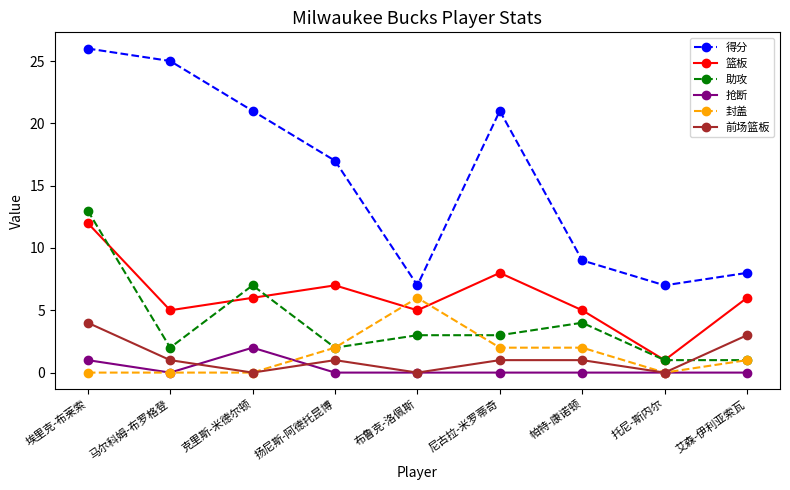

What is the spread (max minus min) of values at 艾森-伊利亚索瓦?

8